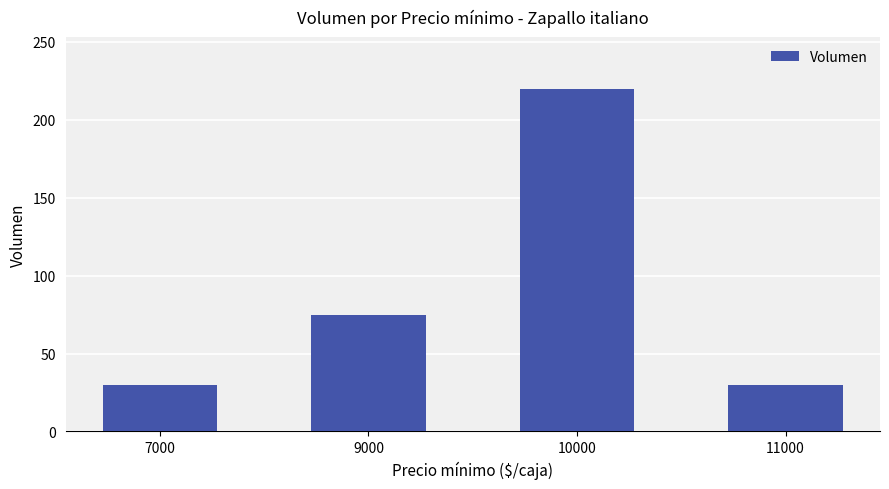

What is the value of the 2nd bar from the left?

75